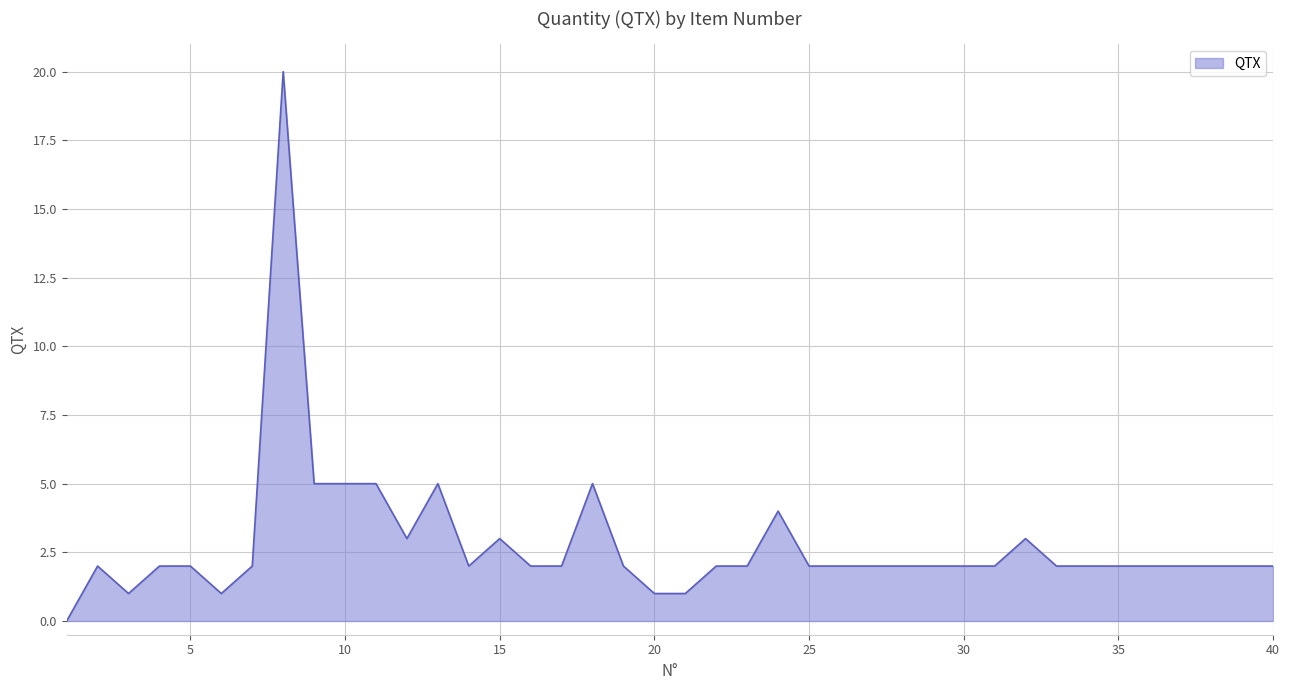

What is the greatest value displayed?

20